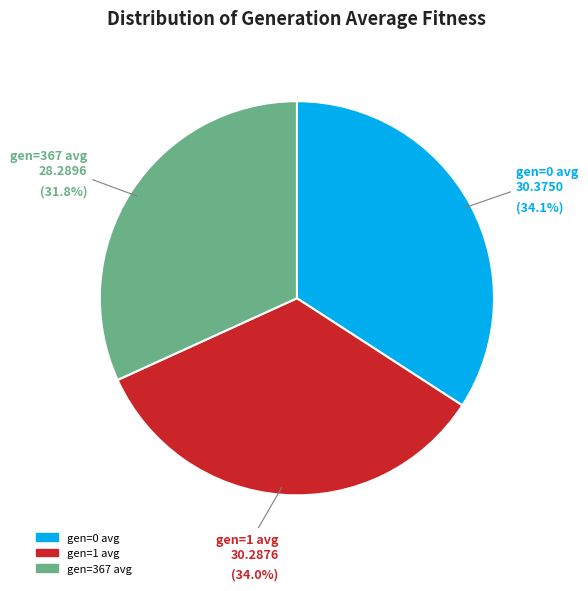

Rank the categories by value from highest to lowest.

gen=0 avg, gen=1 avg, gen=367 avg